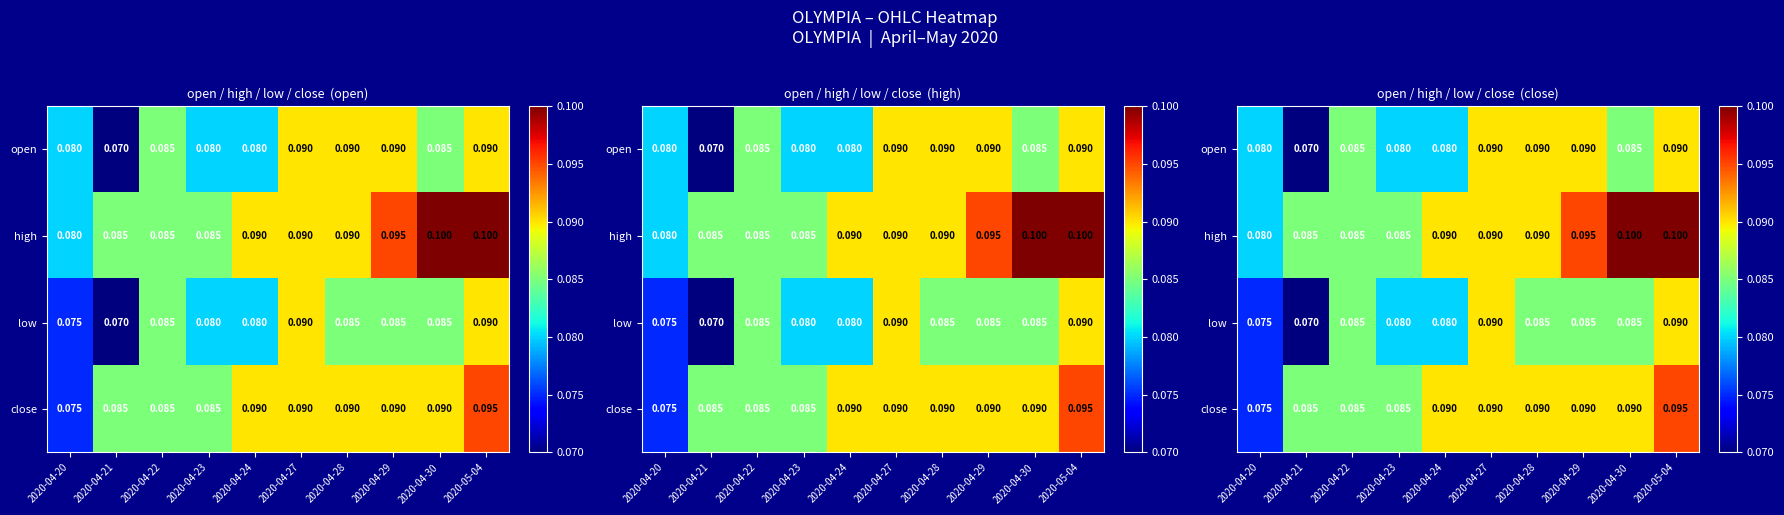

Is it true that open equals 0.1 at 2020-04-21?

False